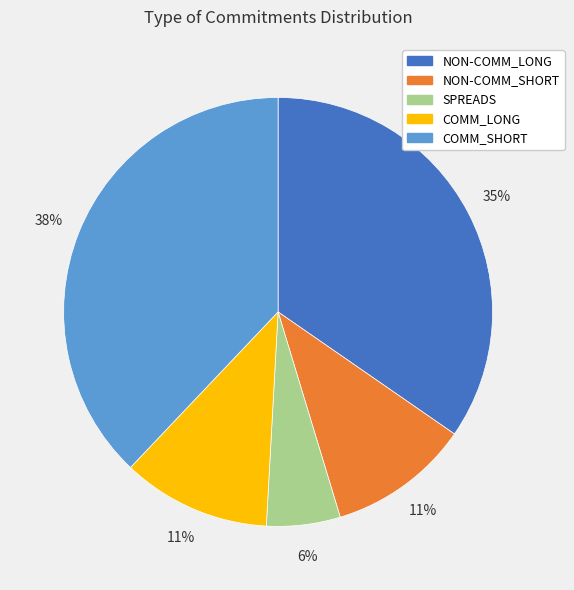

To the nearest percent, what percentage of the pie is NON-COMM_LONG?

35%